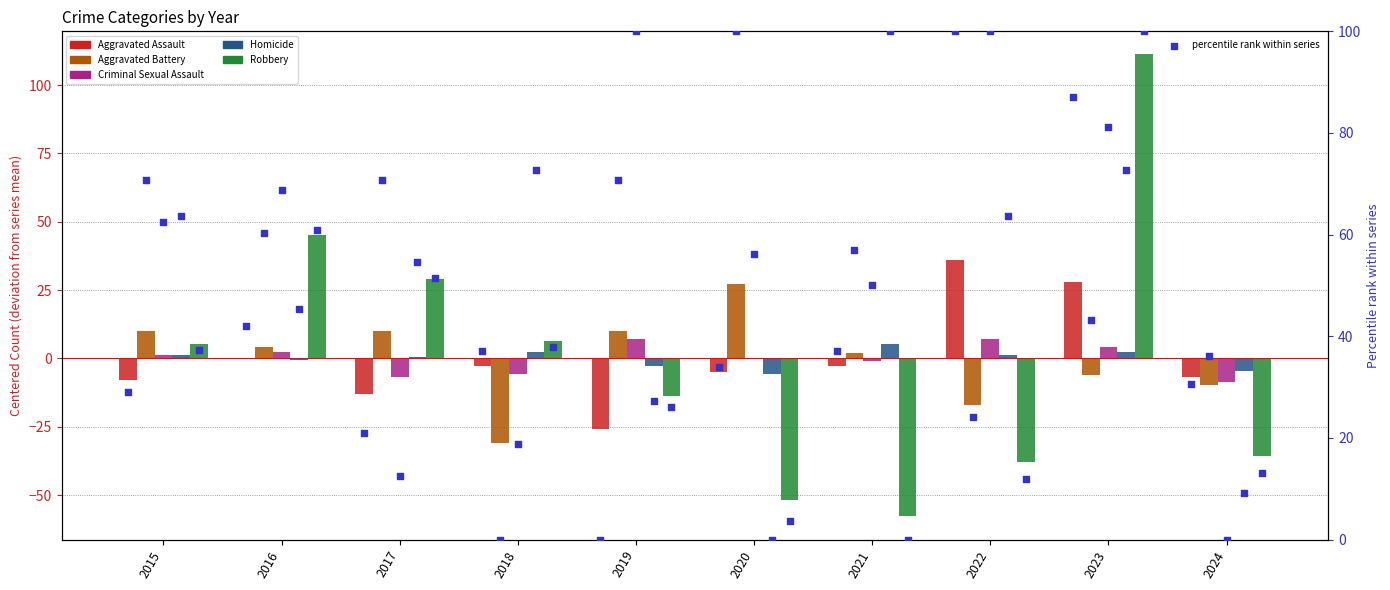

Is the value of Homicide at 2017 greater than the value of Aggravated Assault pct at 2019?

Yes